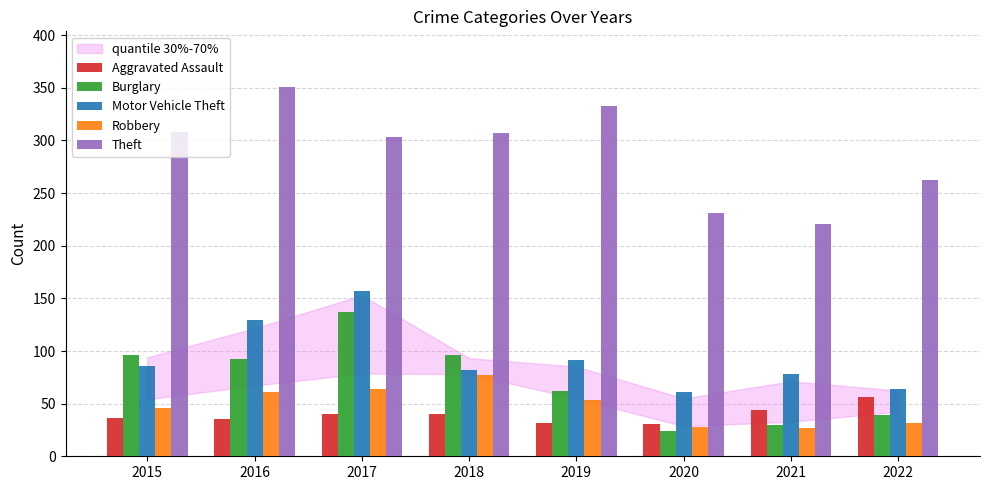

At which category is the sum across all series the highest?

2017